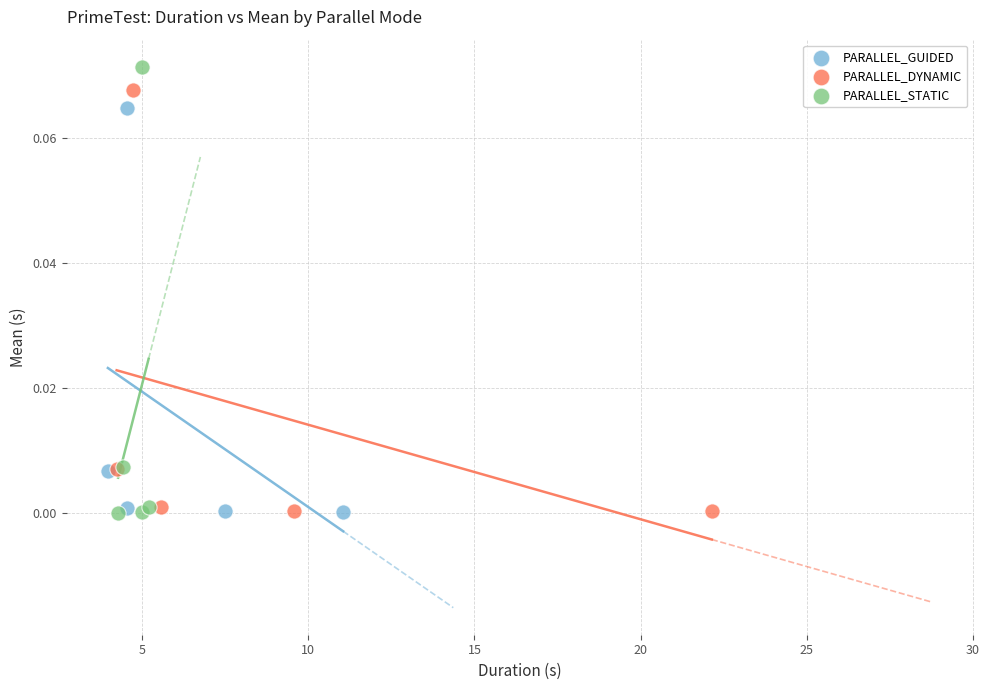

Which series has the widest spread of Y values?

PARALLEL_STATIC